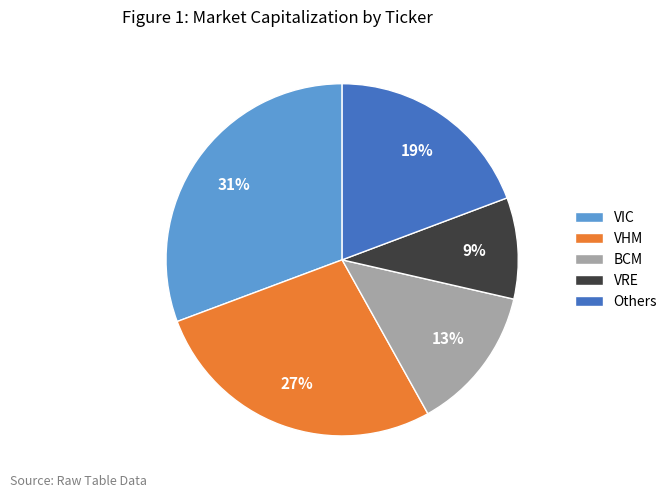

Is the sum of Others and BCM greater than half?

No